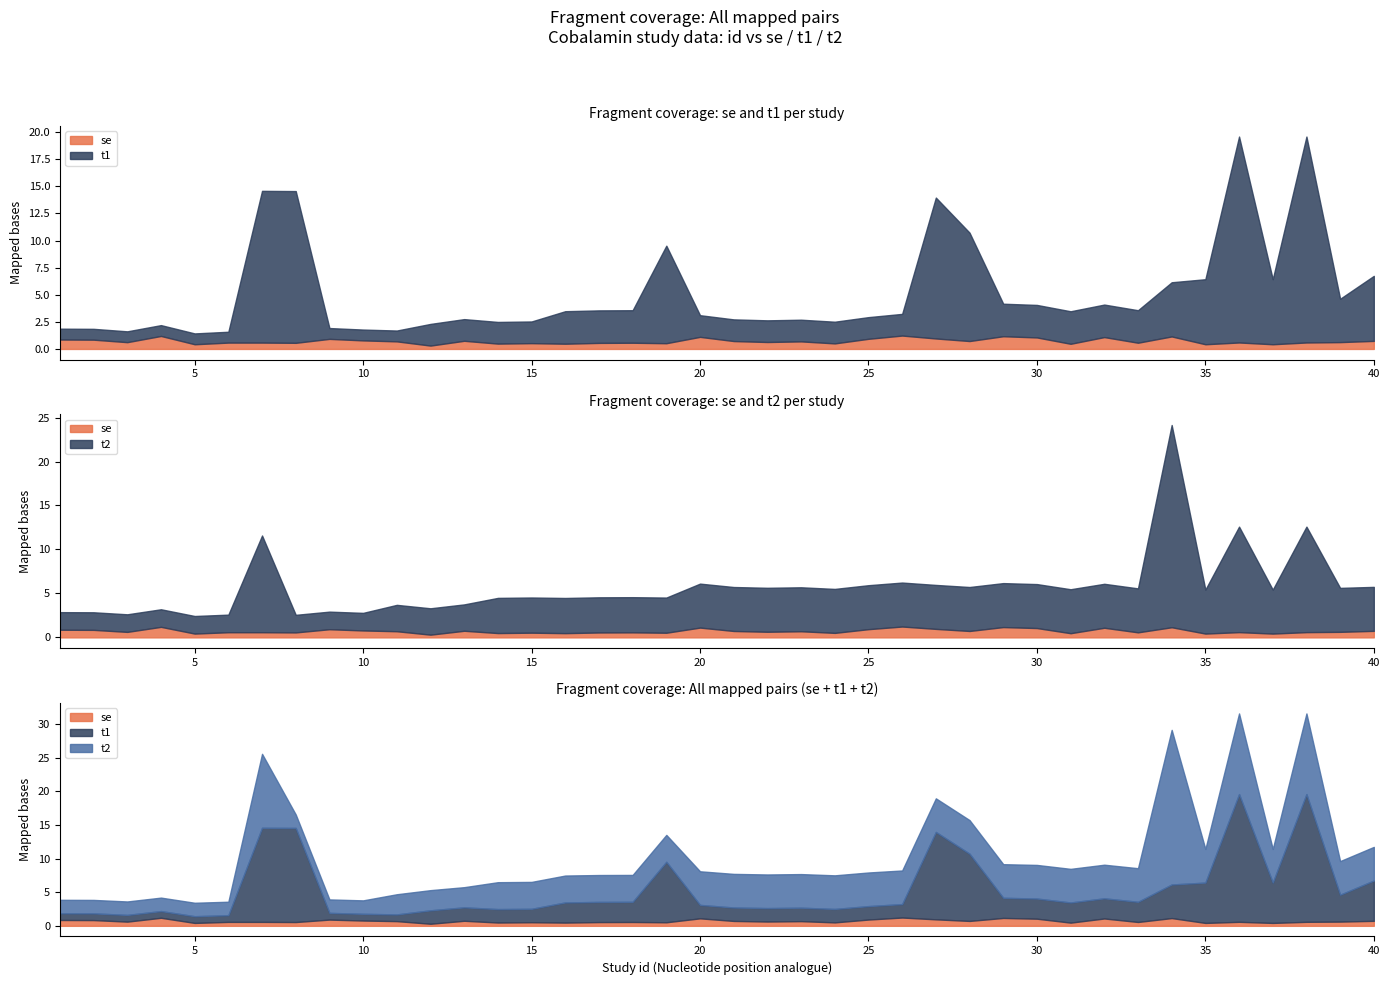

The t2 series shows 35.7 at 34. True or false?

False